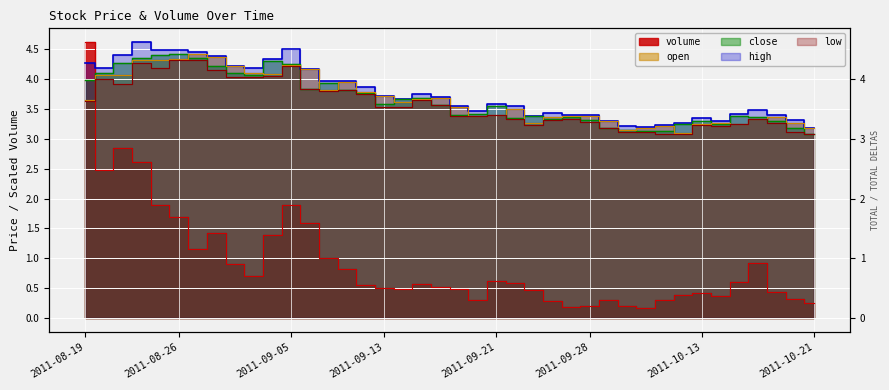

How many distinct data groups are displayed?

5